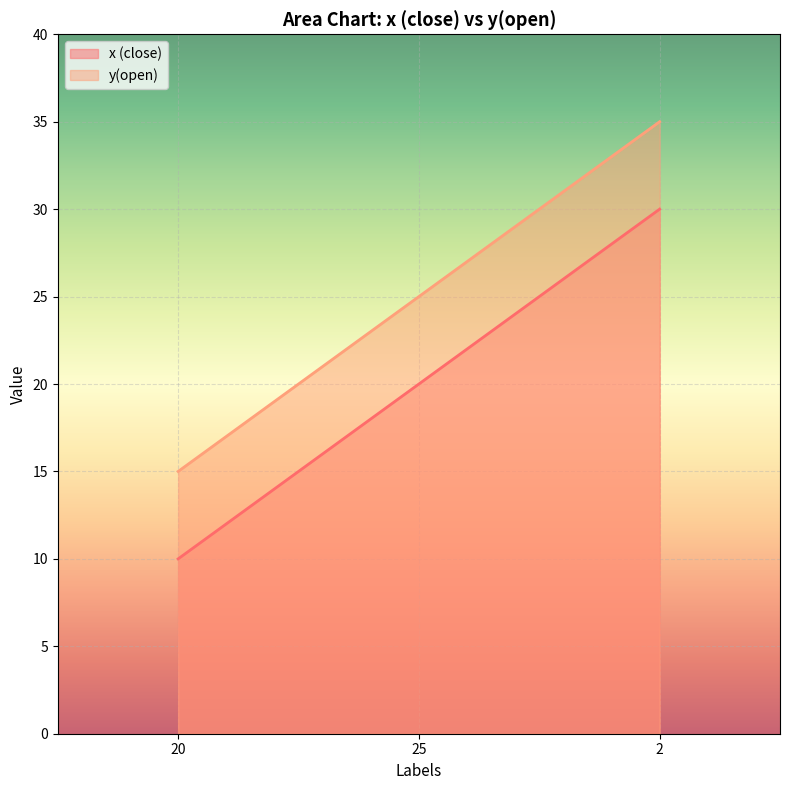

At which category is the sum across all series the highest?

2